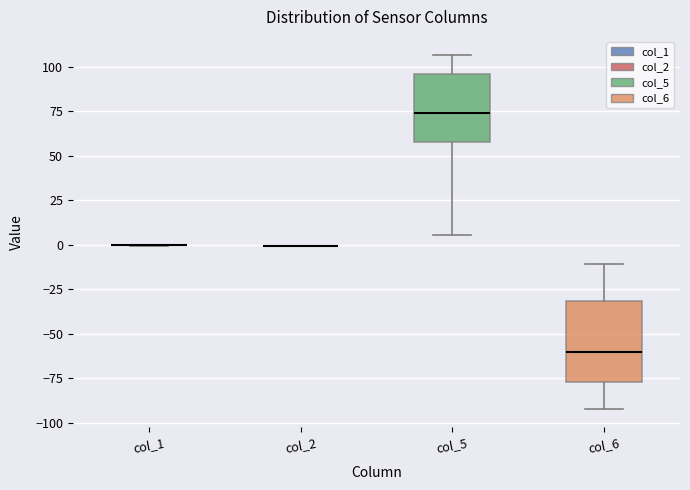

Comparing the boxes themselves (not the whiskers), which one is the tallest?

col_6